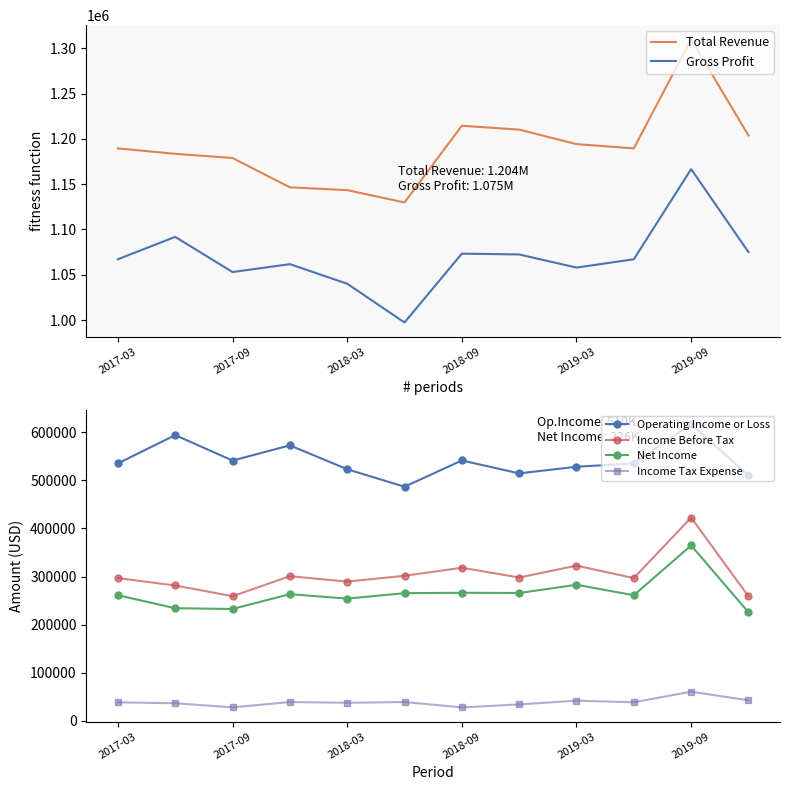

True or false: Total Revenue has more than 2 interior local peaks.

False